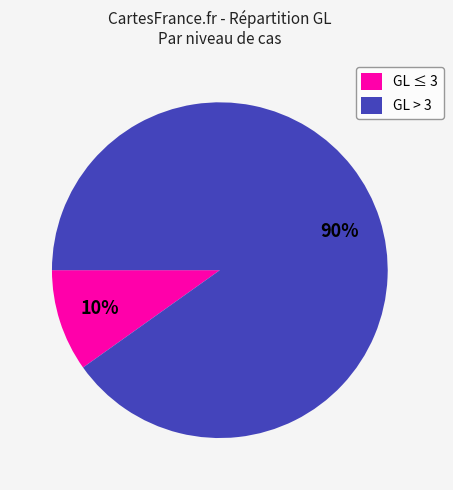

Is the sum of GL > 3 and GL ≤ 3 greater than half?

Yes